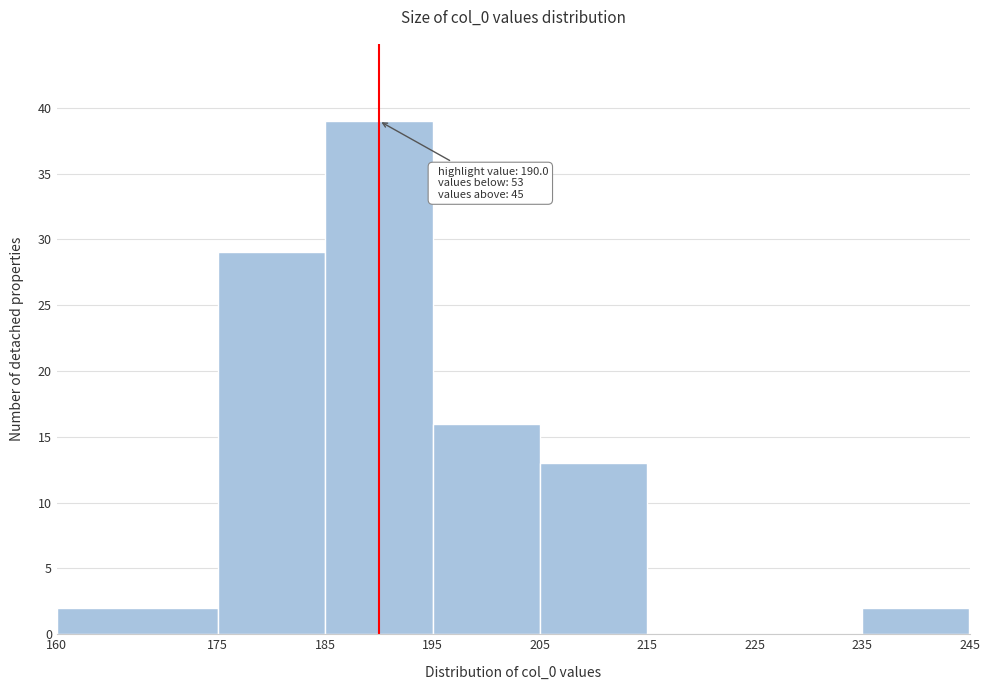

Which range on the x-axis has the tallest bar?

185 to 195